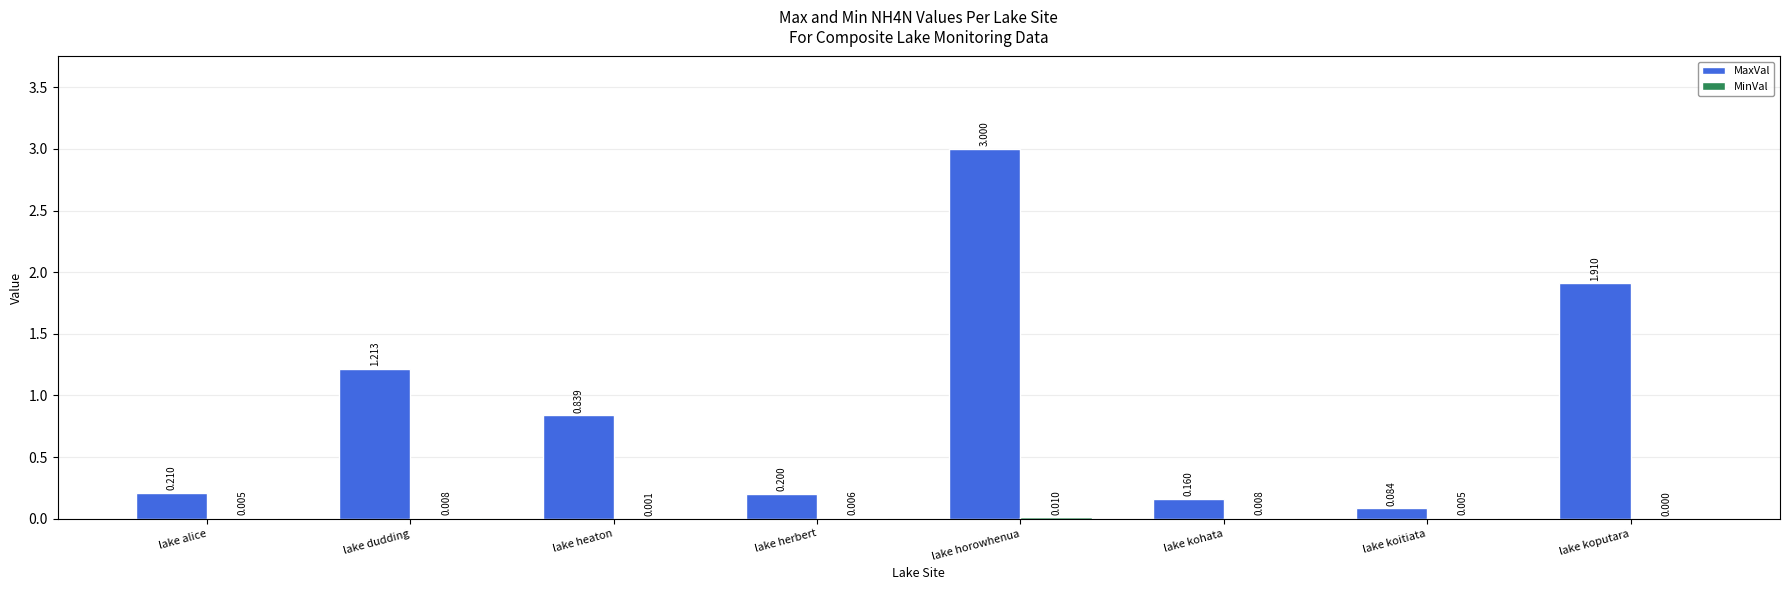

At which category does the chart reach its peak across all series?

lake horowhenua